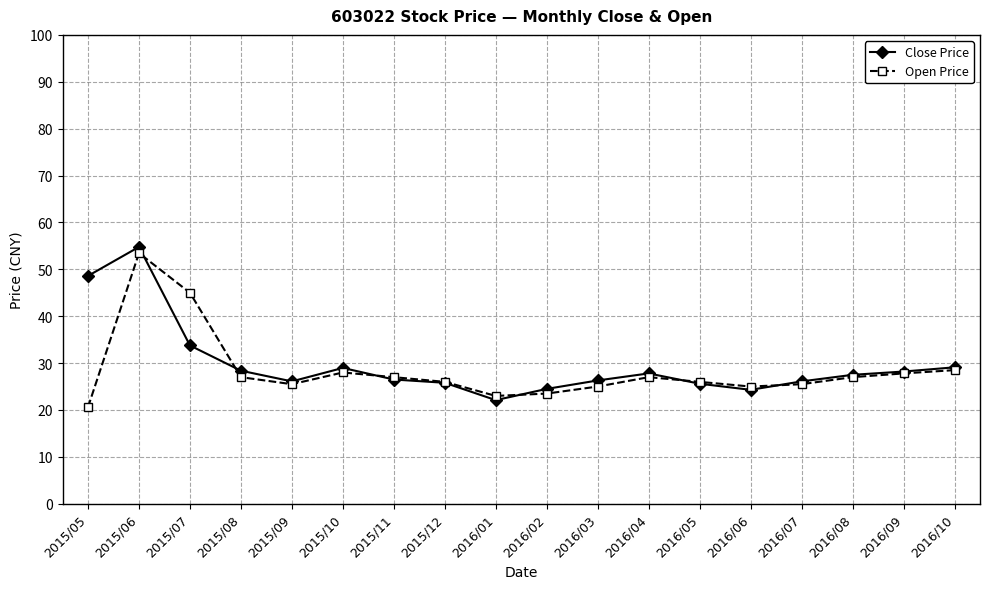

Between 2016/06 and 2016/10, which series saw the biggest shift?

Close Price